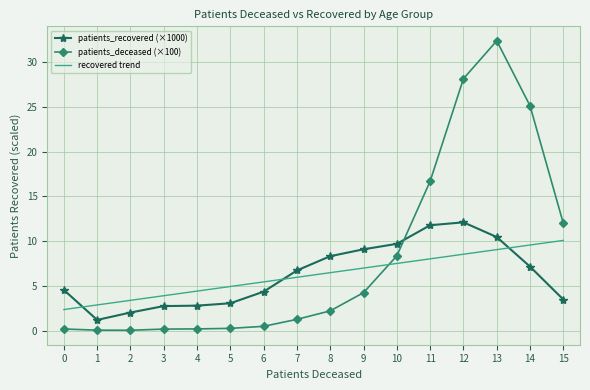

Which category has the highest value across all series?

13